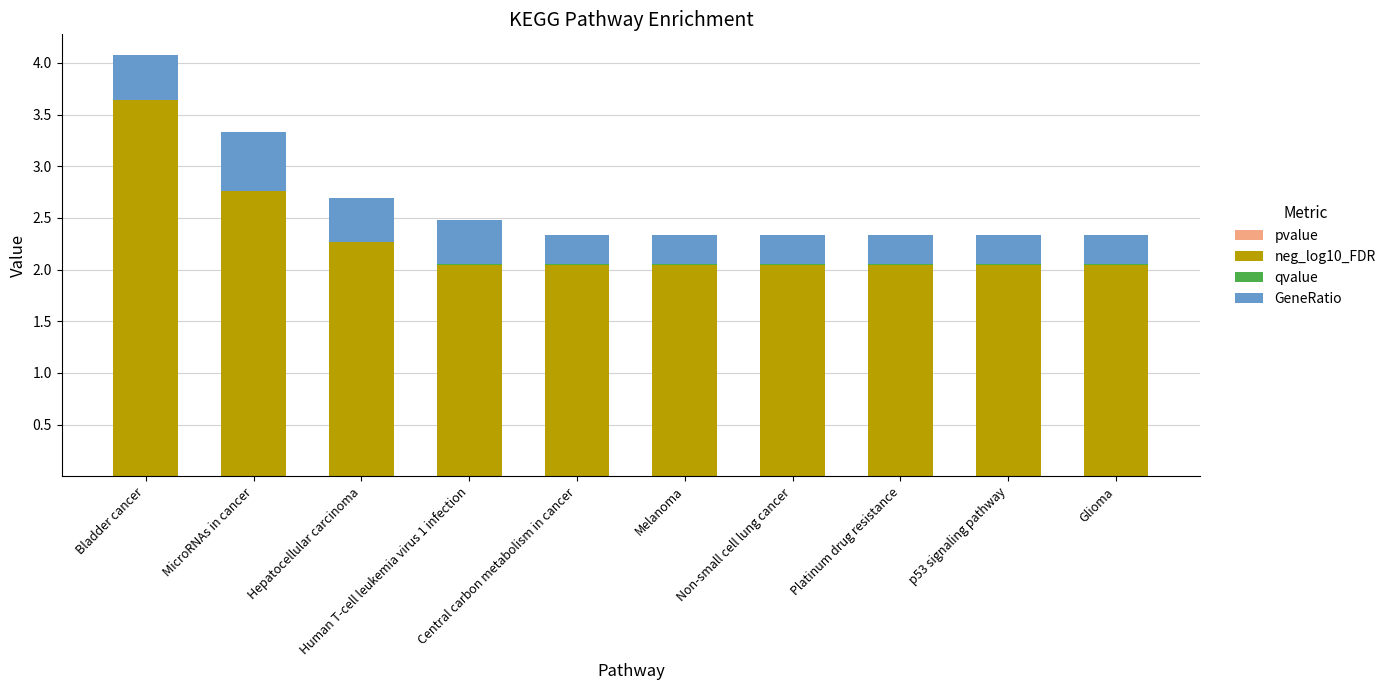

At MicroRNAs in cancer, list the series in order from largest to smallest.

neg_log10_FDR, GeneRatio, qvalue, pvalue